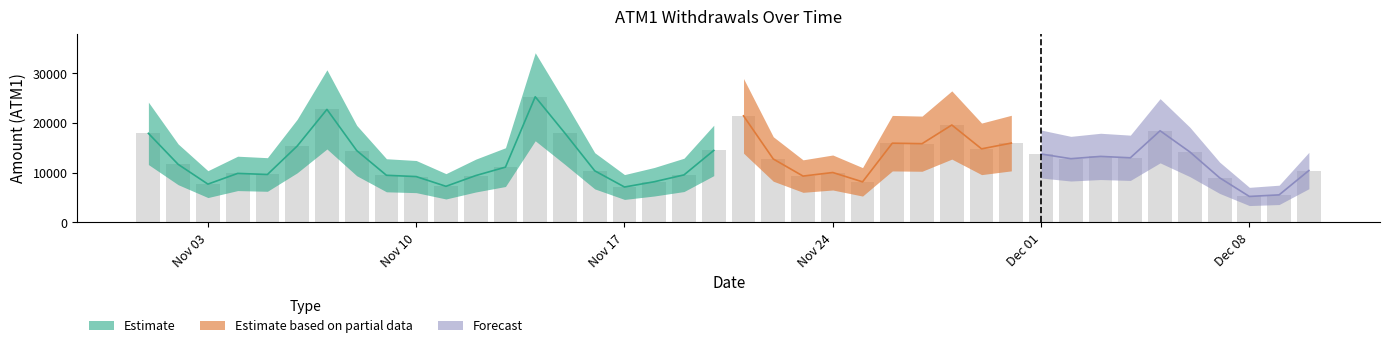

What is the greatest value displayed?

25300